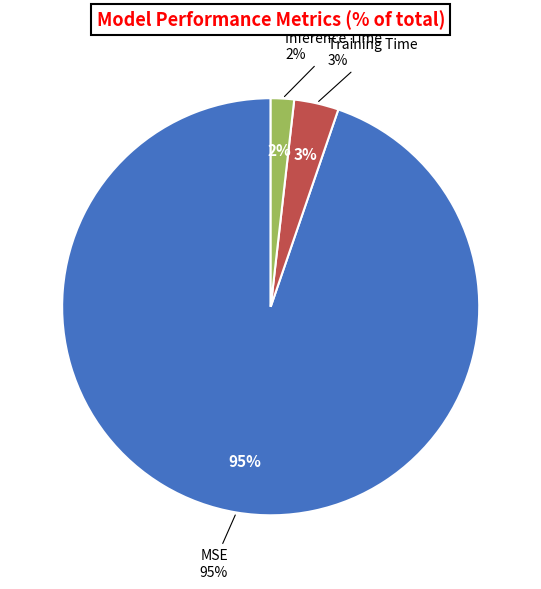

Which slice is the largest?

MSE